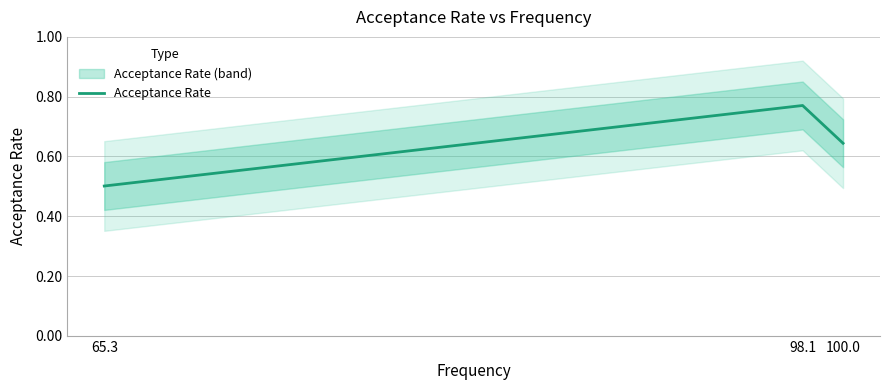

What is the change in value from 98.1 to 100.0?

-0.1